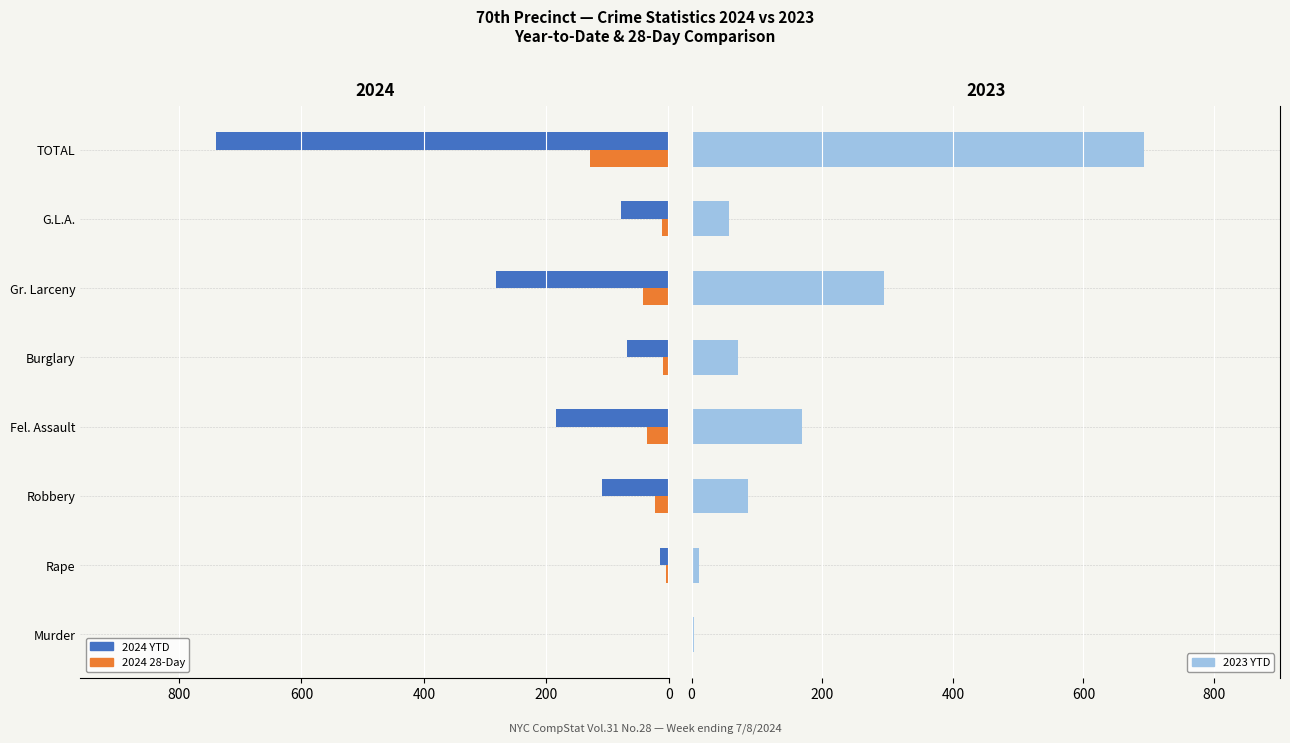

What is the difference between the maximum and minimum values in the 2023 YTD series?

690